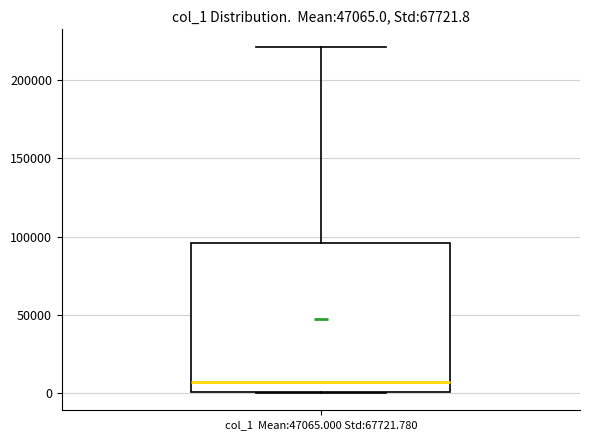

Where is the lower edge of the box for col_1 Mean:47065.000 Std:67721.780 on the y-axis? The values are not printed on the chart, so give them approximately, as read against the axis.

0